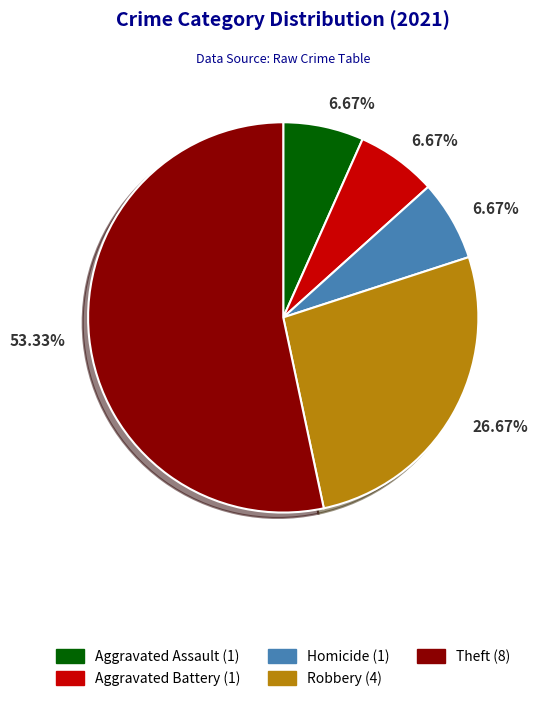

To the nearest percent, what is the average slice percentage?

20%